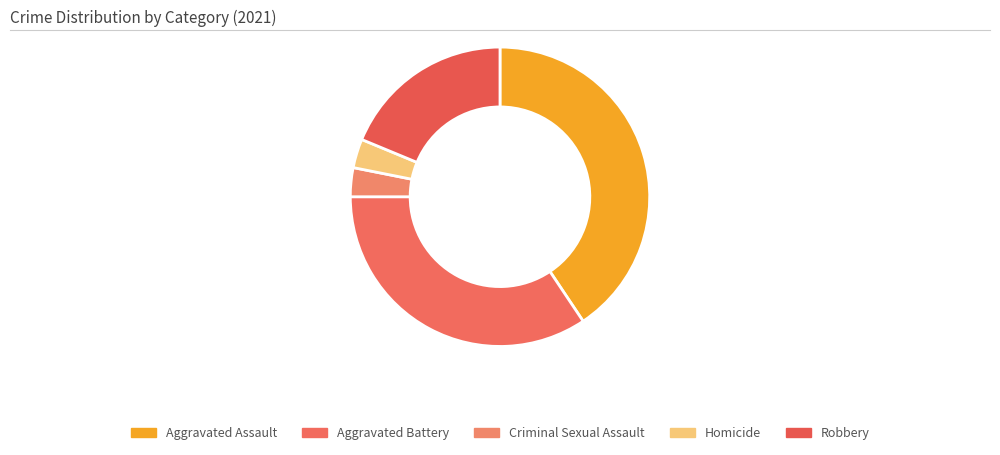

To the nearest percent, what is the average slice percentage?

20%